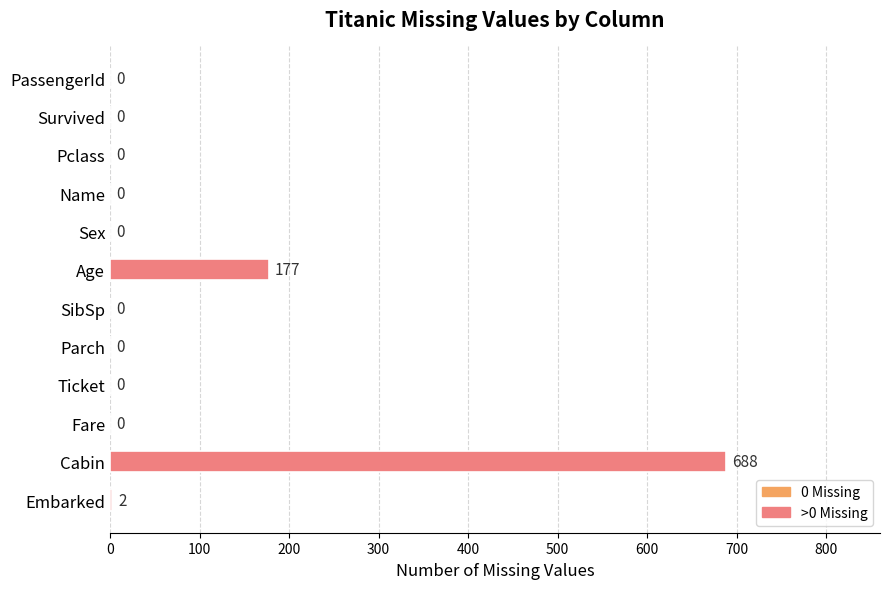

What is the average value?

72